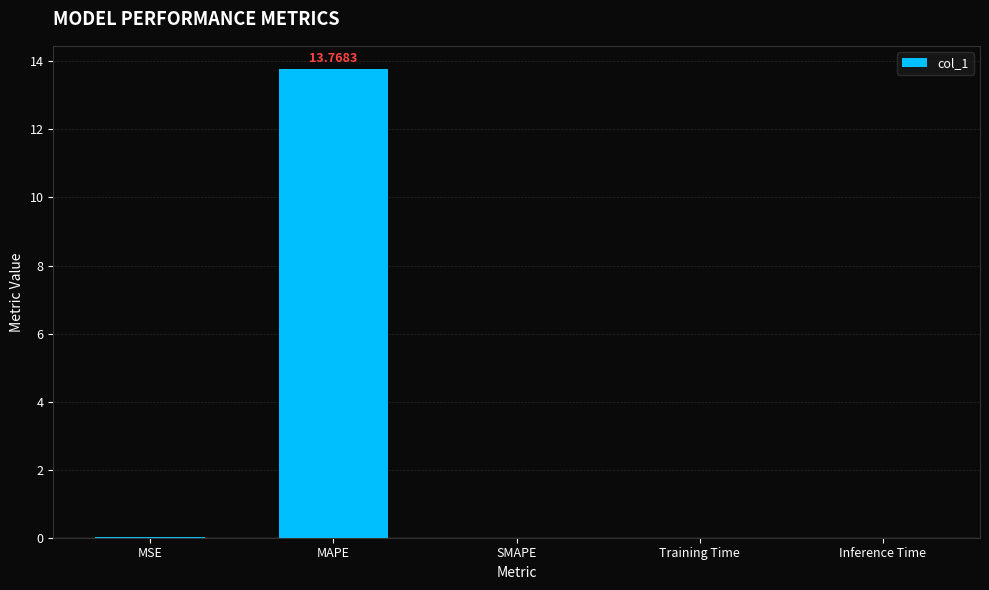

Are the bars grouped side by side (vs. stacked)?

No